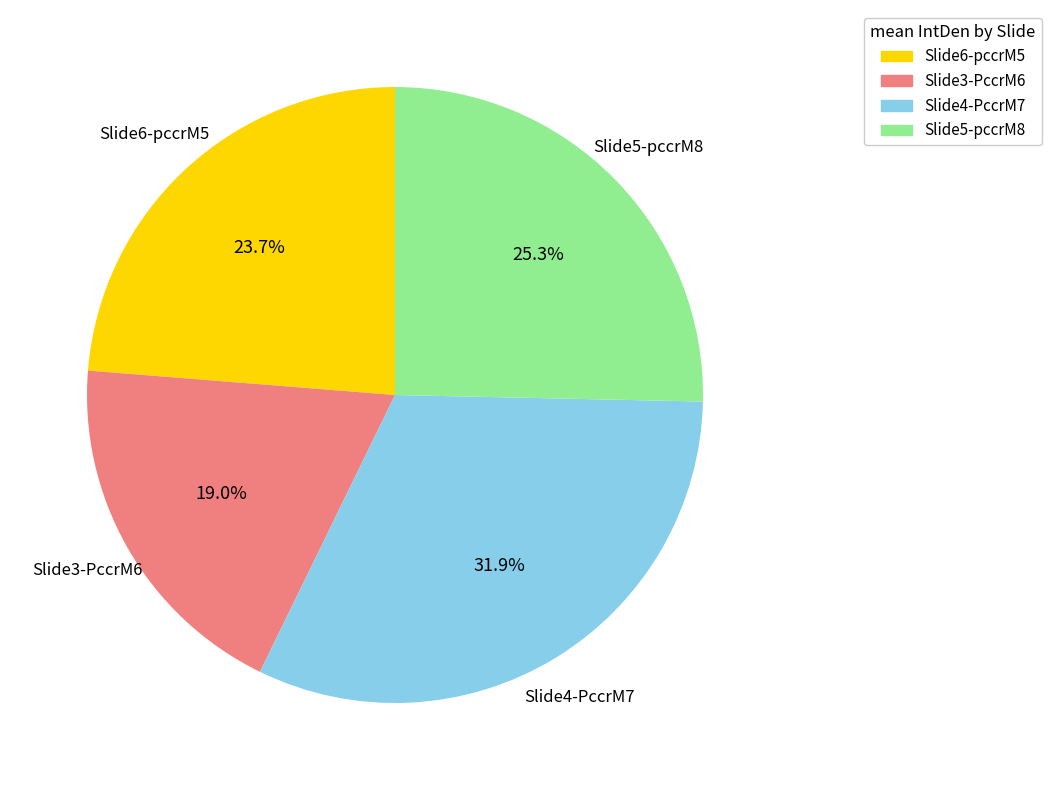

Does Slide3-PccrM6 account for over 50% of the chart?

No